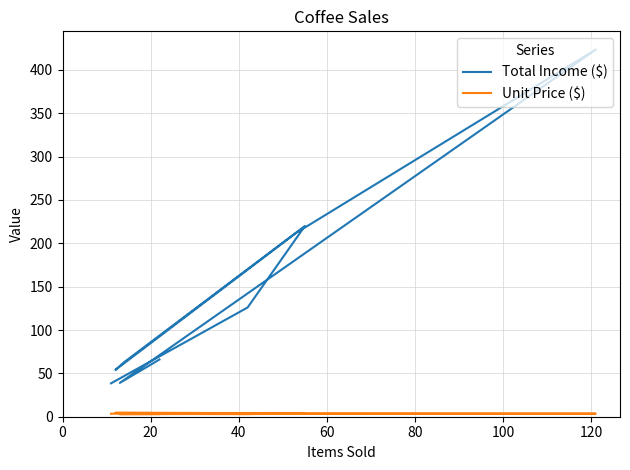

How many interior local valleys does the Unit Price ($) series have?

1